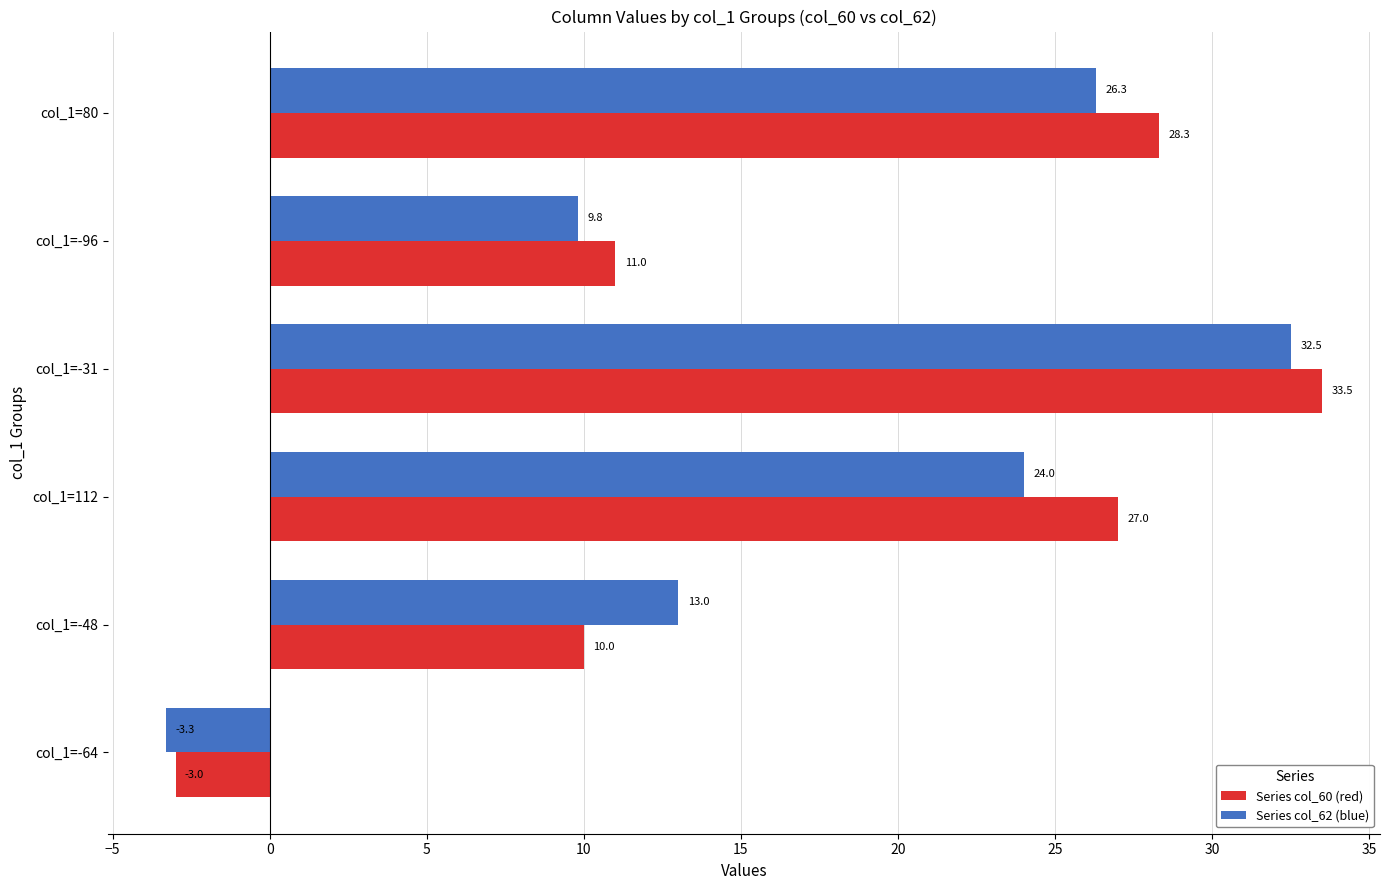

How many values in Series col_62 (blue) are above zero?

5